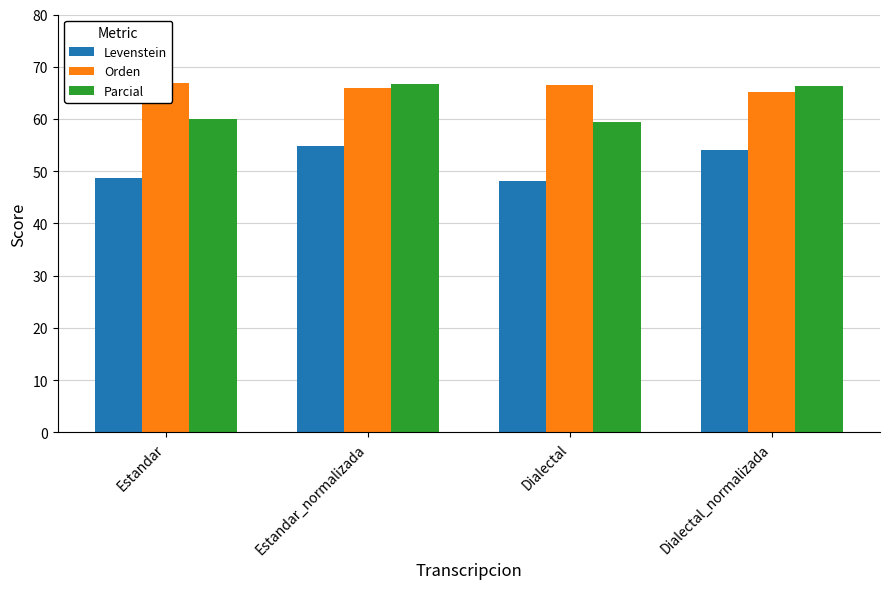

What is the spread (max minus min) of values at Dialectal_normalizada?

12.2